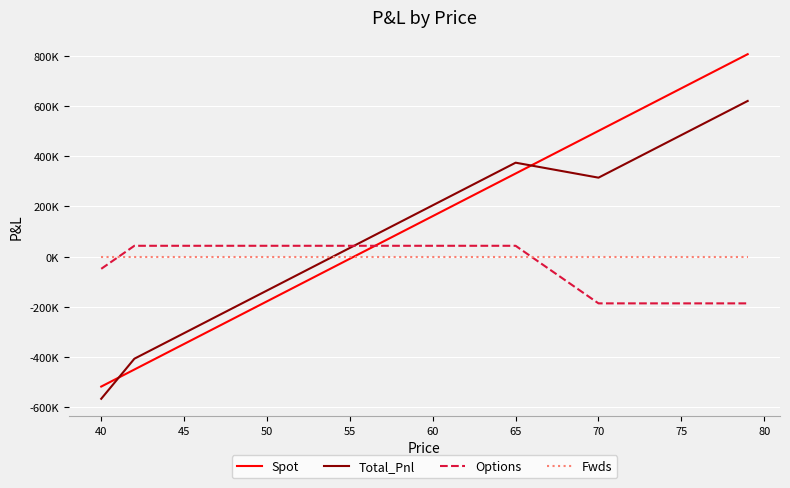

What are all the series names shown in the legend?

Spot, Total_Pnl, Options, Fwds